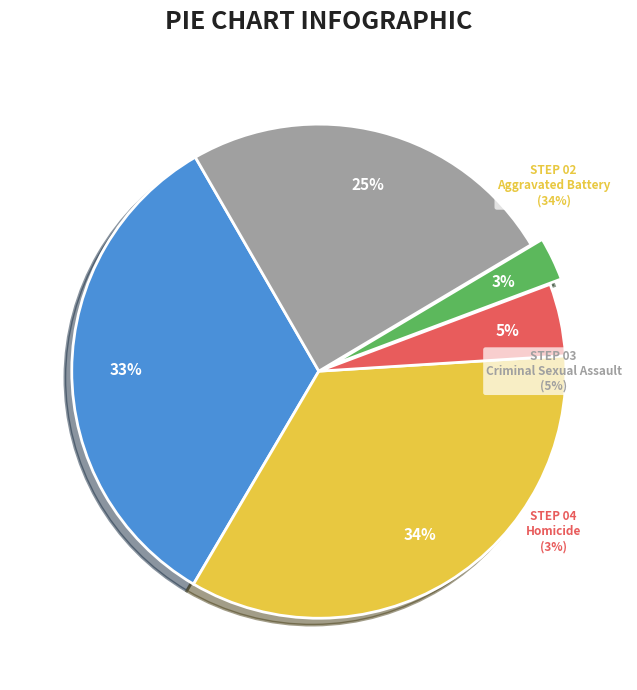

Which has a higher value, Robbery or Criminal Sexual Assault?

Robbery